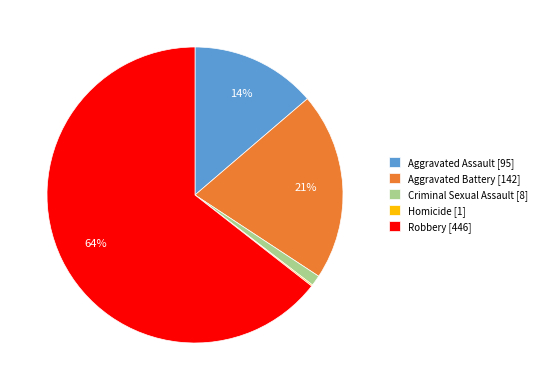

To the nearest percent, what percentage of the pie is Robbery?

64%